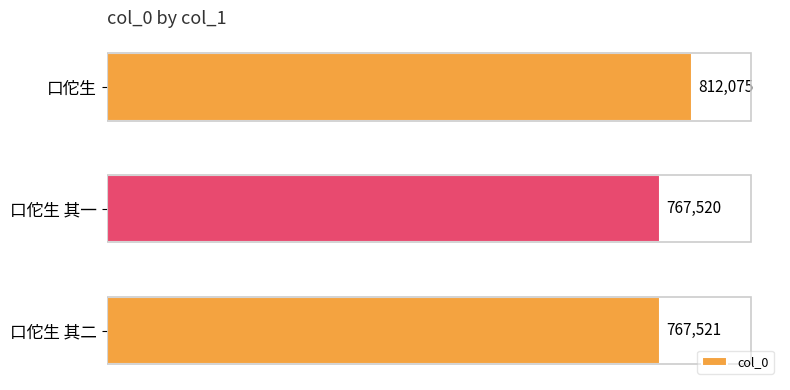

Where is the data nearest to the value 789797?

口佗生 其二